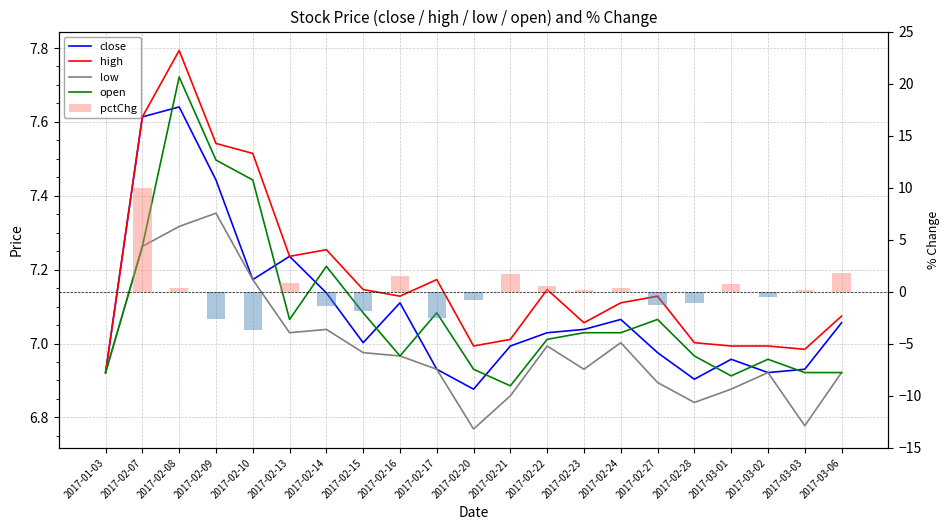

What is the highest value of the high series?

7.8